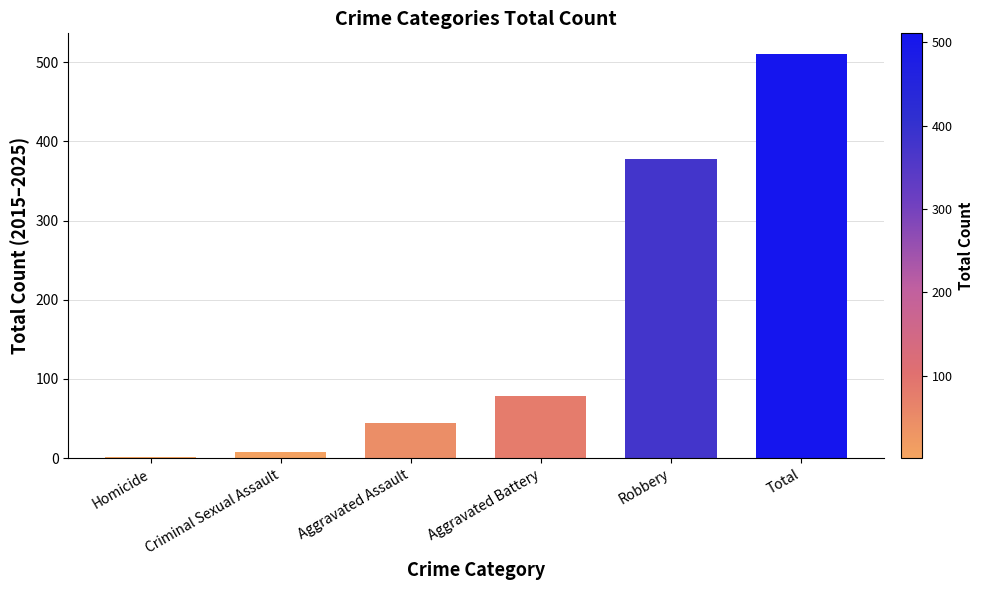

What is the sum of the values at Total and Robbery?

889